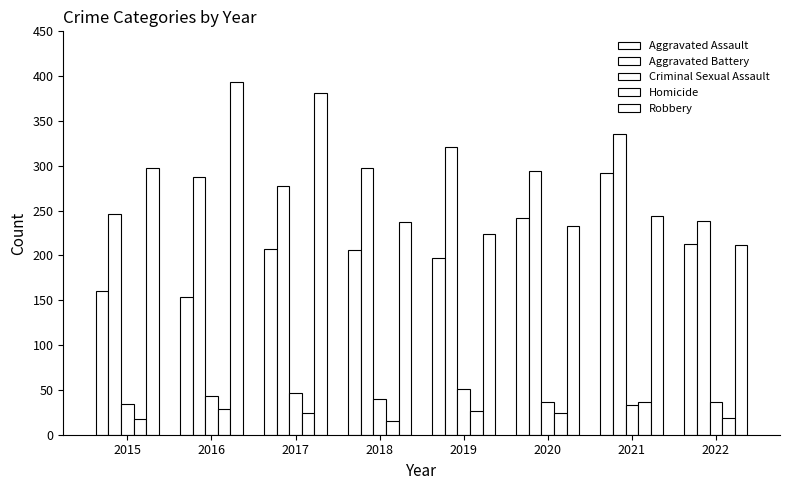

How many data points does each series have?

8